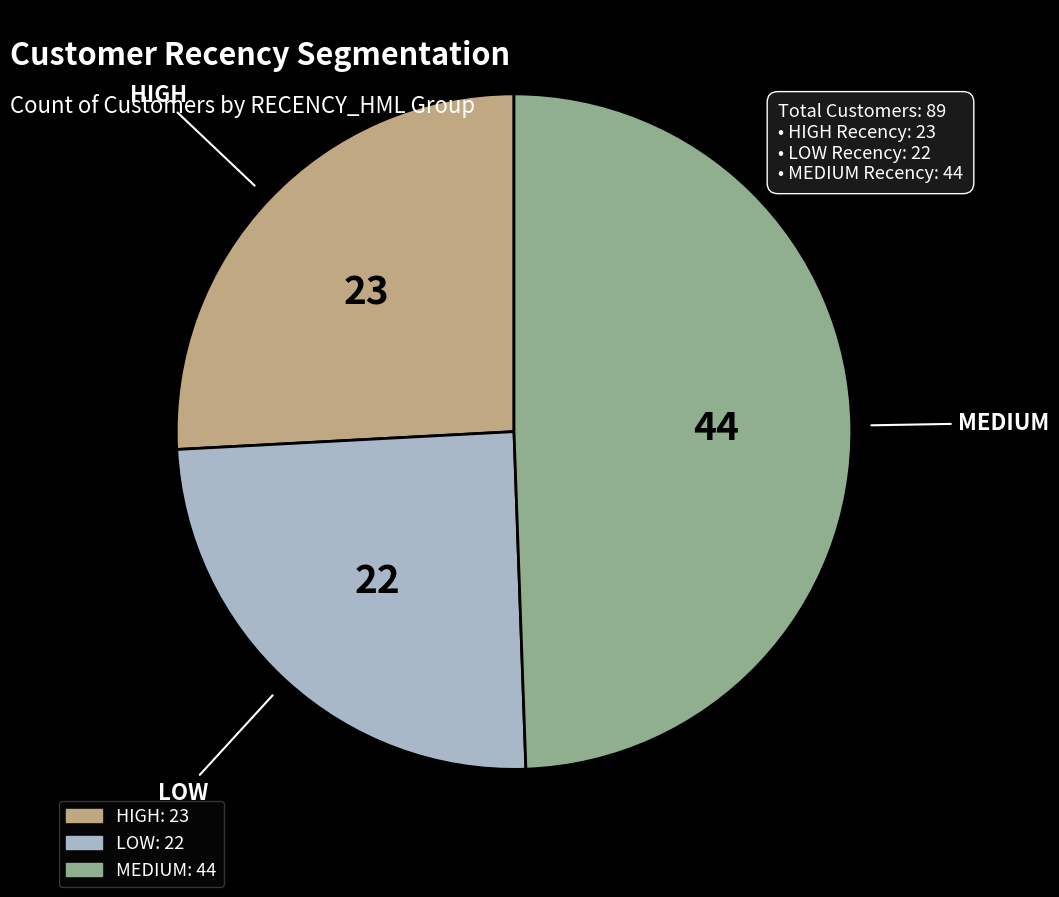

Does HIGH represent more than half of the total?

No